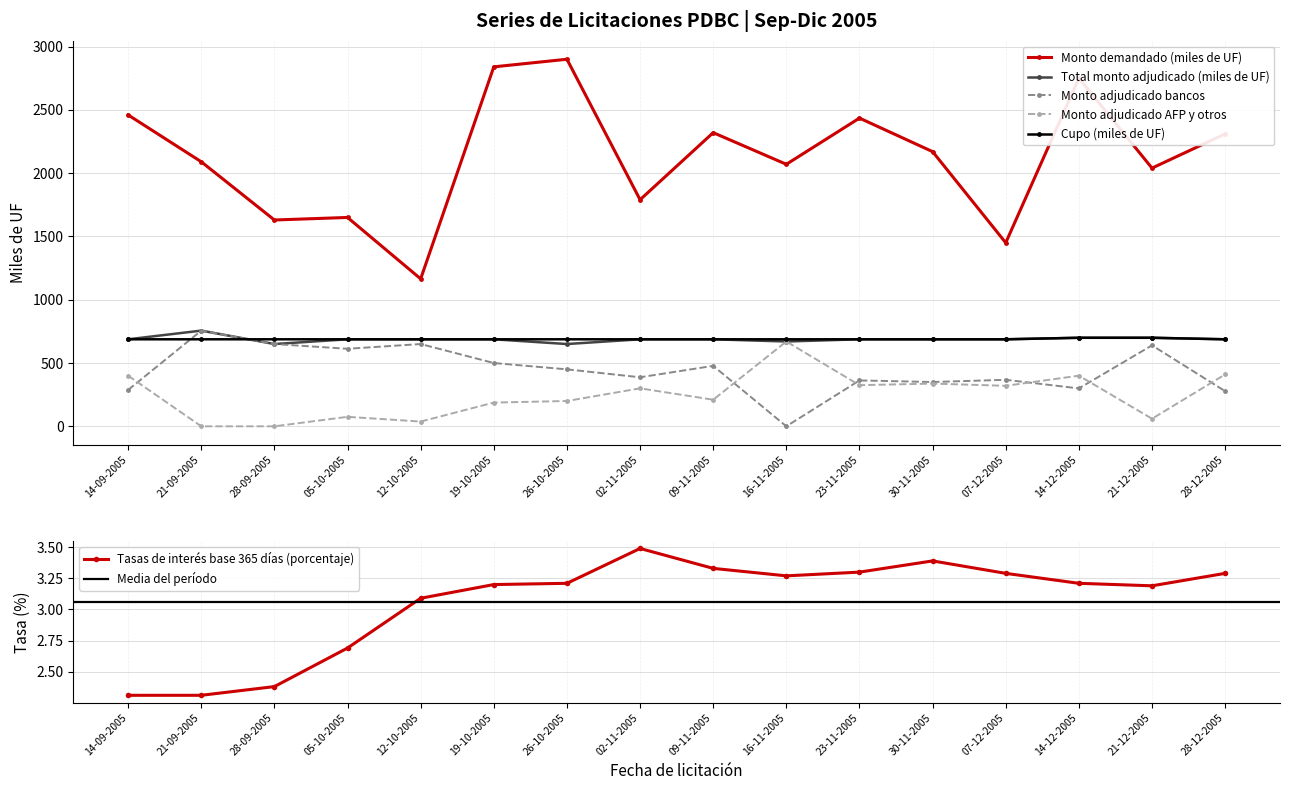

Which category has the lowest value across all series?

16-11-2005